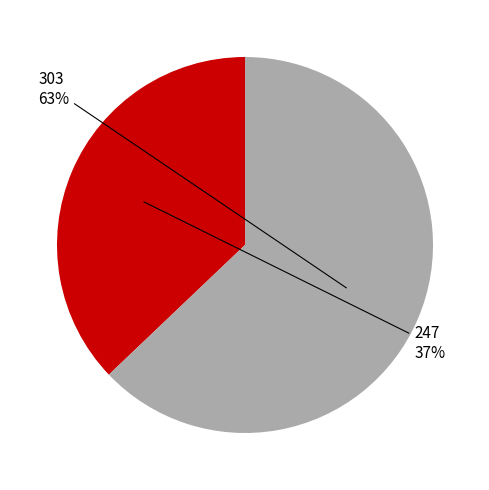

Is there a majority slice in this chart?

Yes